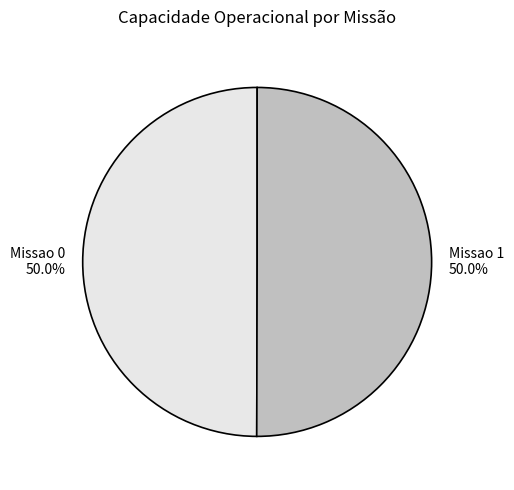

The Missao 1 slice represents 50% of the pie. True or false?

True